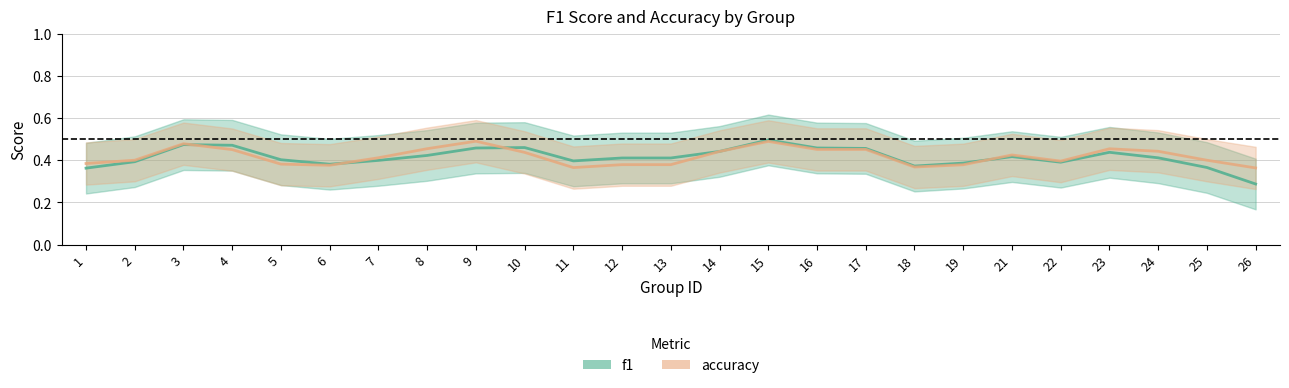

Is it true that f1 equals 0.6 at 25?

False